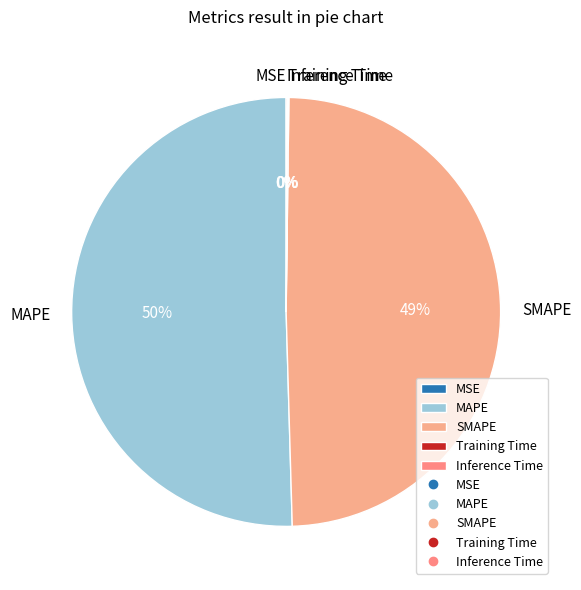

To the nearest percent, what portion does SMAPE represent?

49%